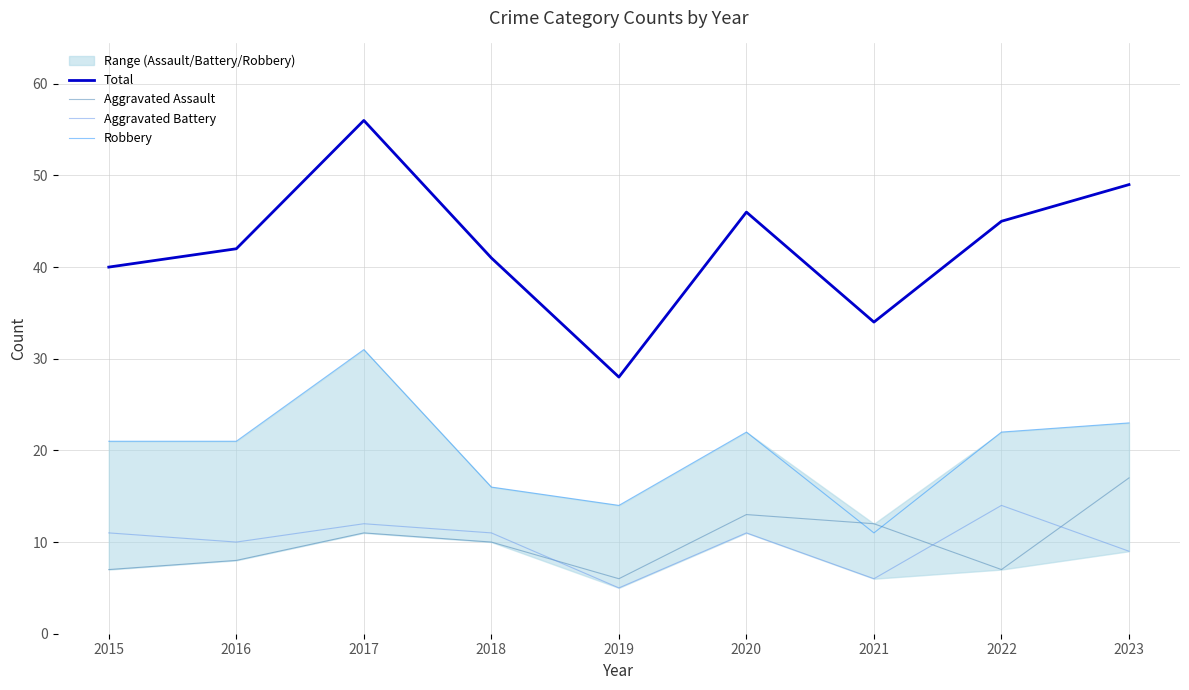

Which series ends up on top after the final intersection of Aggravated Battery and Aggravated Assault?

Aggravated Assault